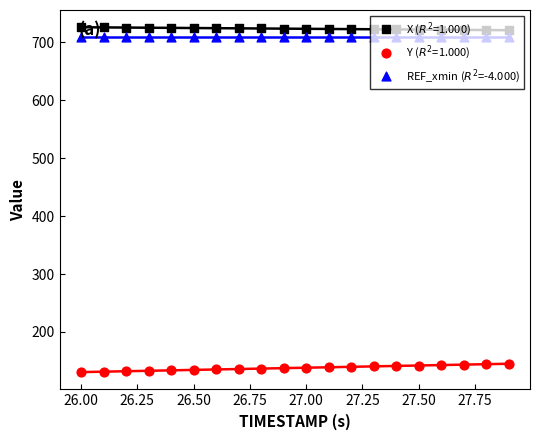

At which category is the sum across all series the highest?

27.9